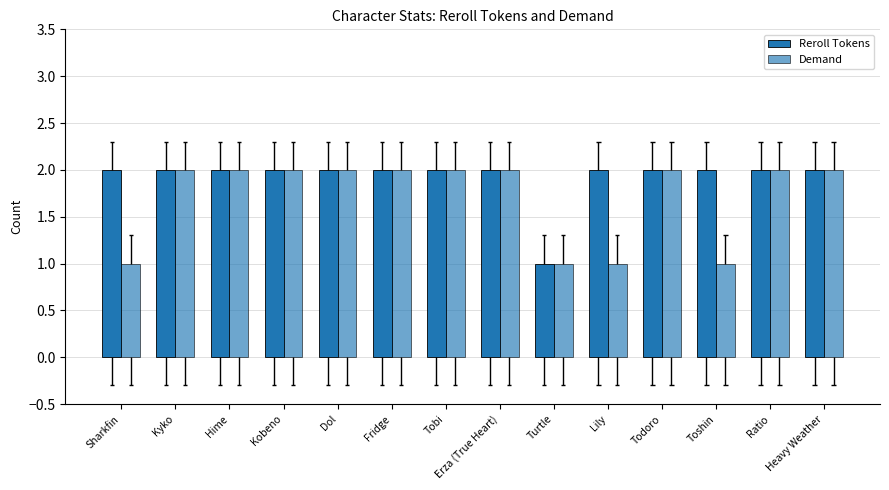

What is the sum of the Reroll Tokens values at Fridge and Kyko?

4